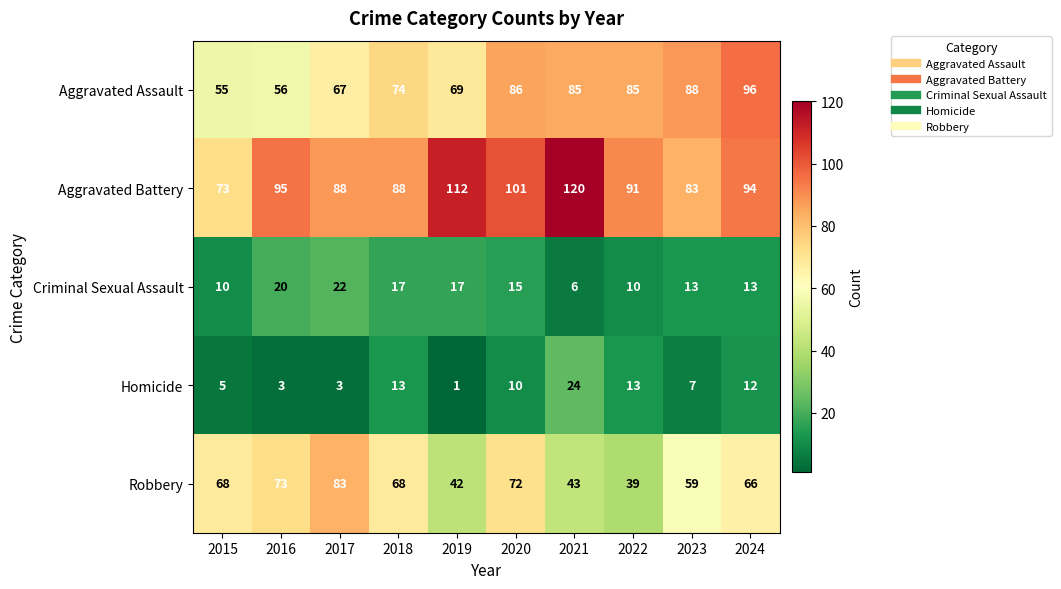

What is the spread (max minus min) of values at 2020?

91